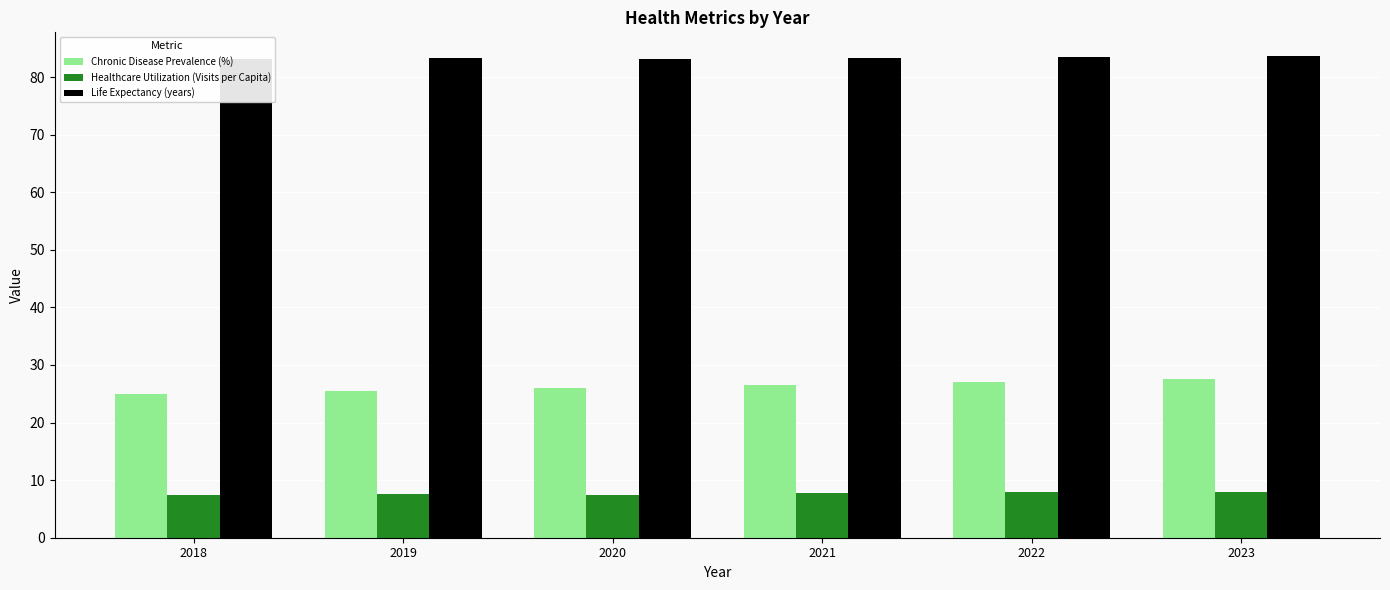

What is the maximum value shown in the chart?

83.6